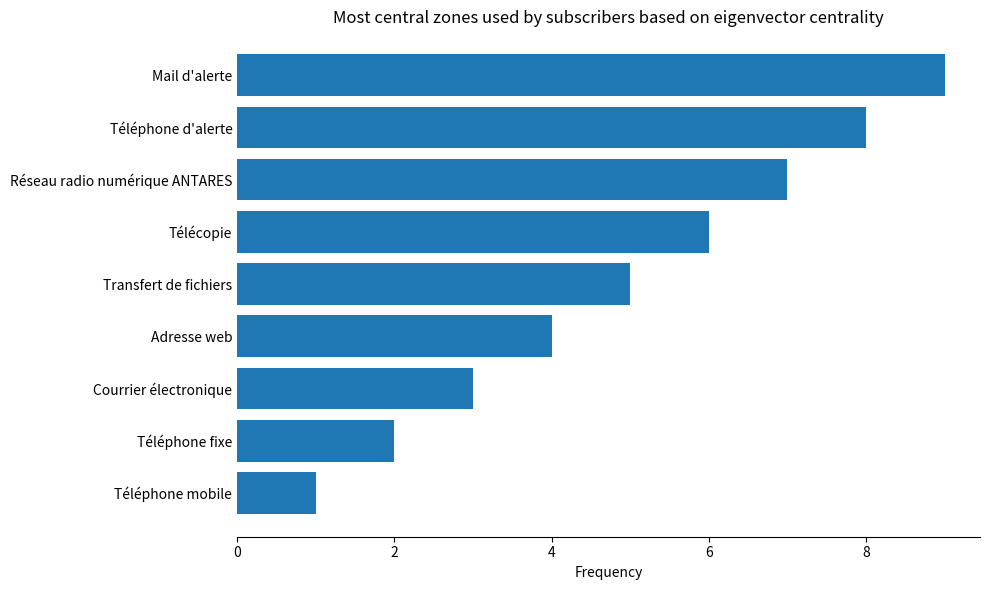

What is the sum of all values?

45